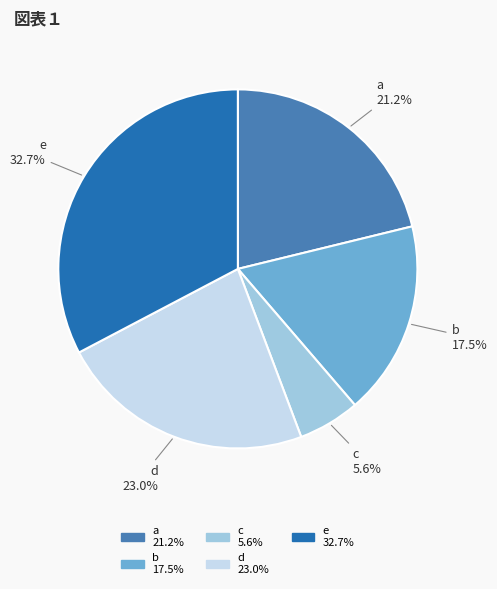

Combined, do b and d account for over 50%?

No